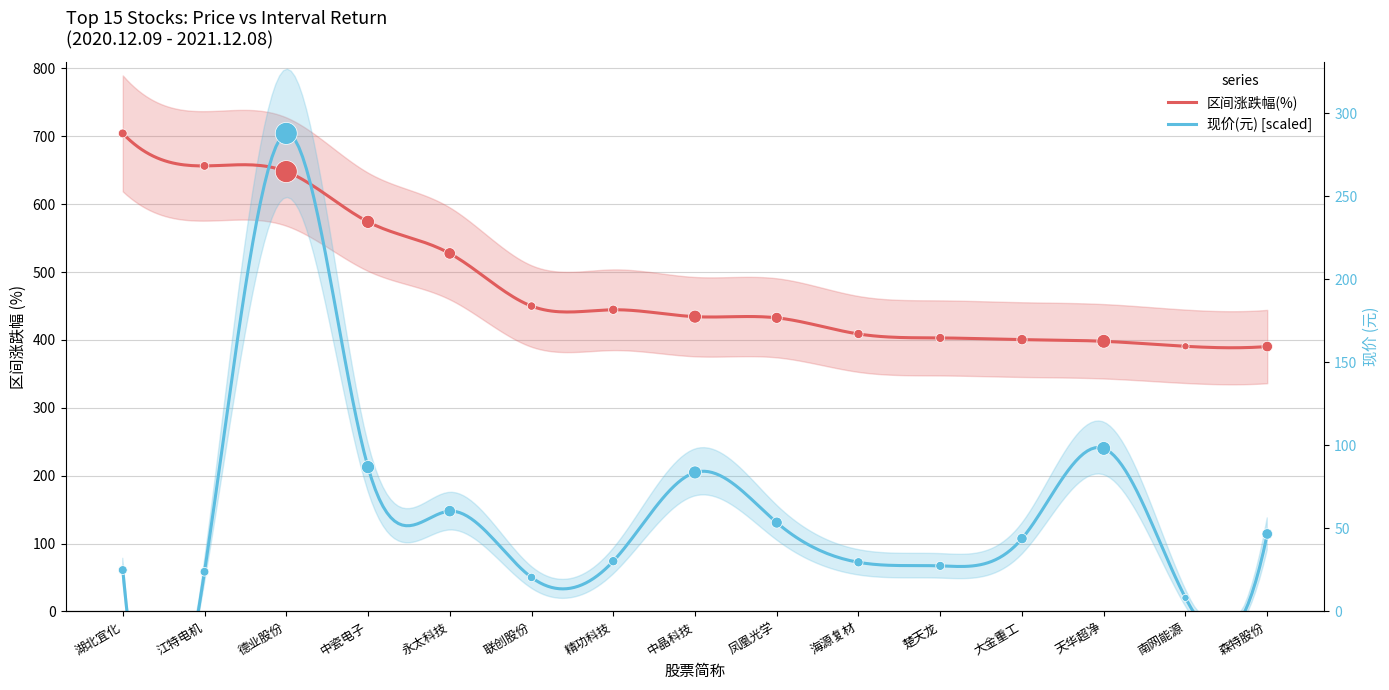

Is the value of 现价(元) at 湖北宜化 greater than the value of 区间涨跌幅(%) at 德业股份?

No